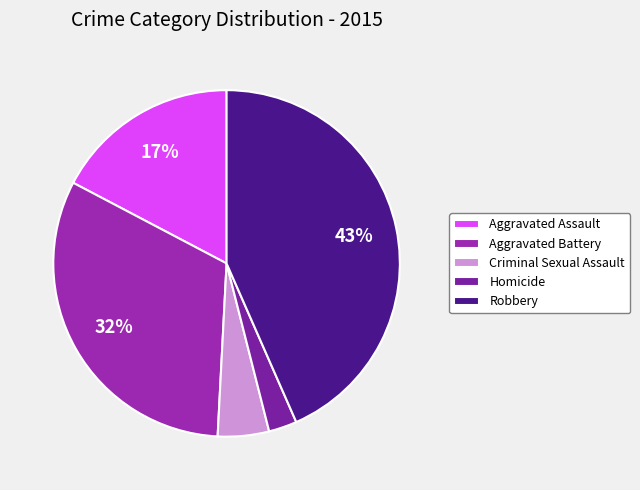

Does Aggravated Assault represent more than half of the total?

No